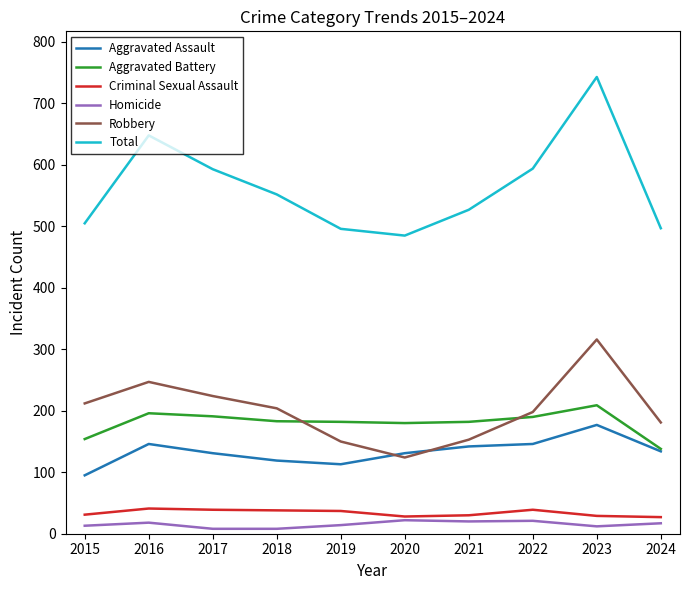

True or false: Homicide and Total cross at least once.

False